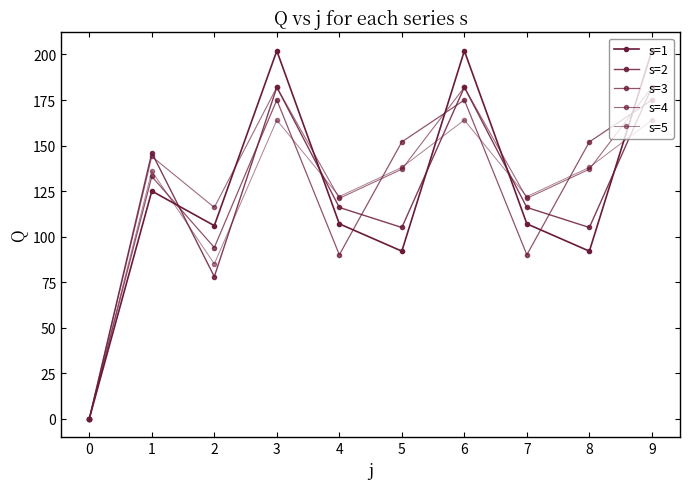

How many data points does each series have?

10